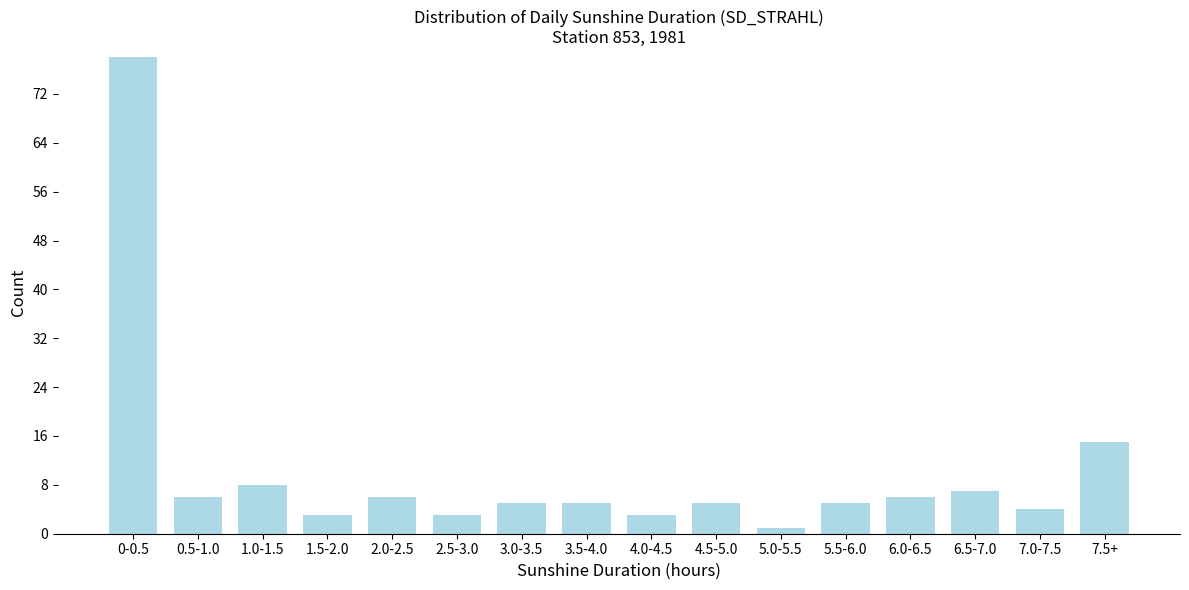

Reading left to right, list all the values displayed in this chart.

78	6	8	3	6	3	5	5	3	5	1	5	6	7	4	15